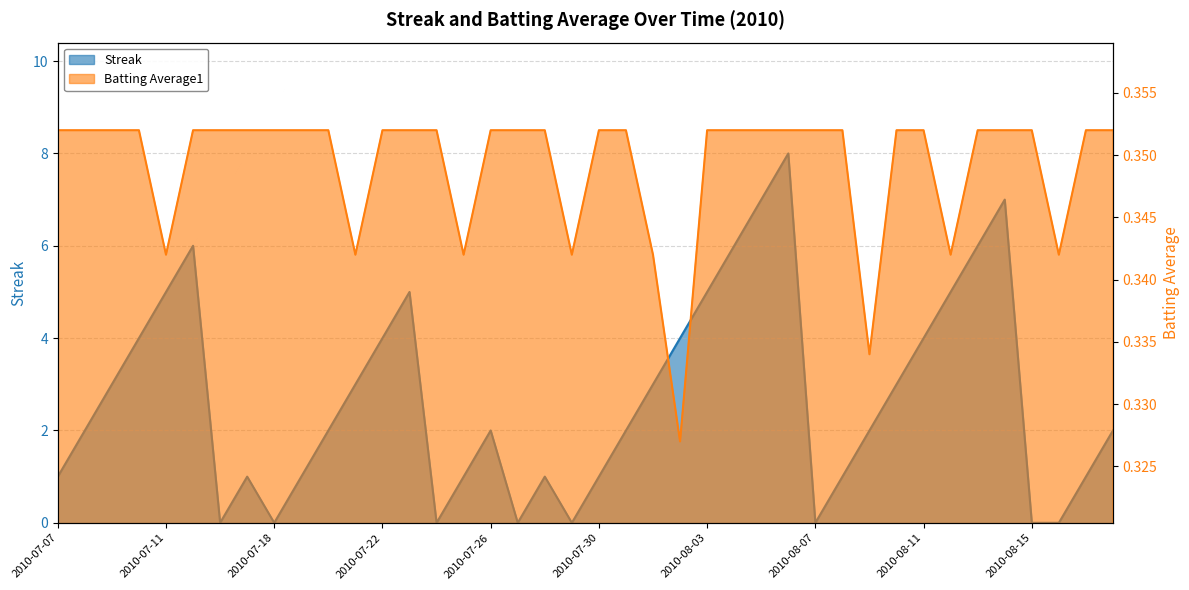

What is the difference between the highest and lowest values at 2010-08-18?

1.6